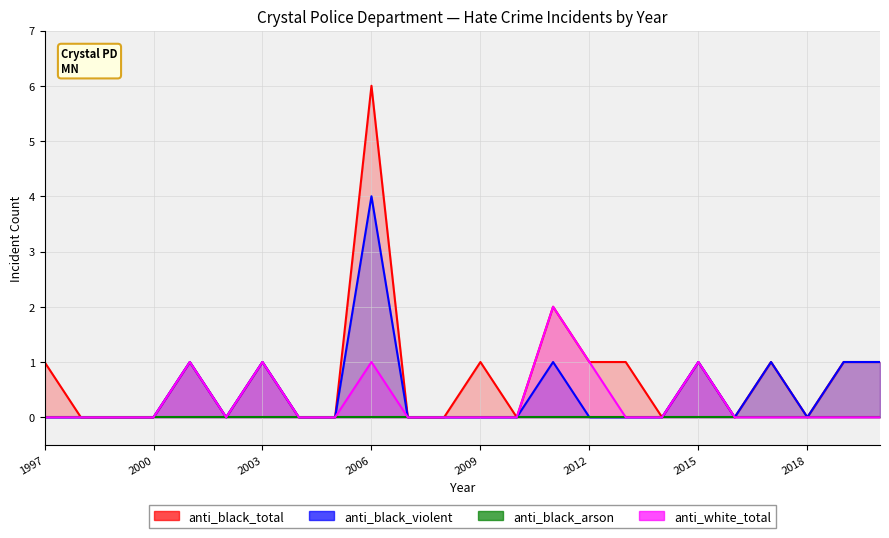

What is the difference between the anti_black_total values at 2020 and 2002?

1